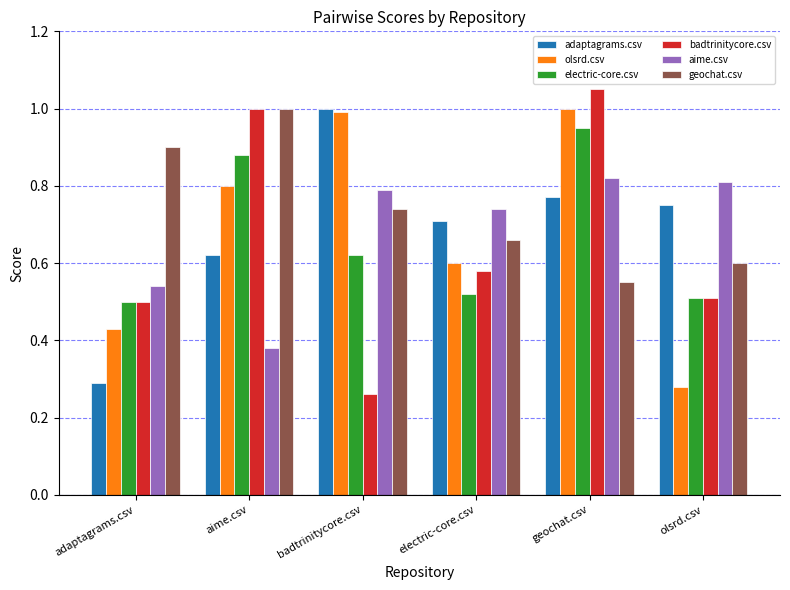

The value of aime.csv at adaptagrams.csv is 0.5. True or false?

True